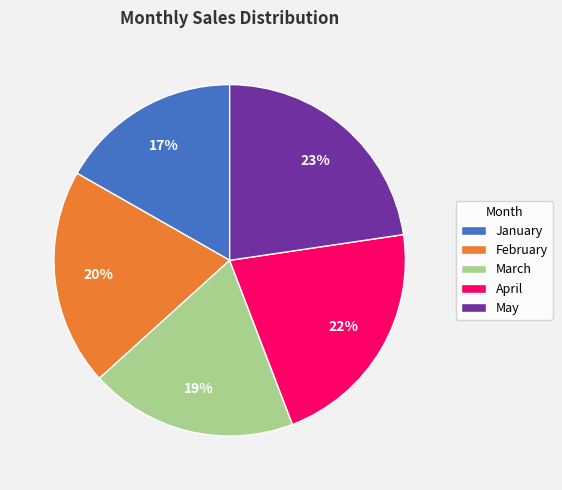

How many segments does this pie chart have?

5